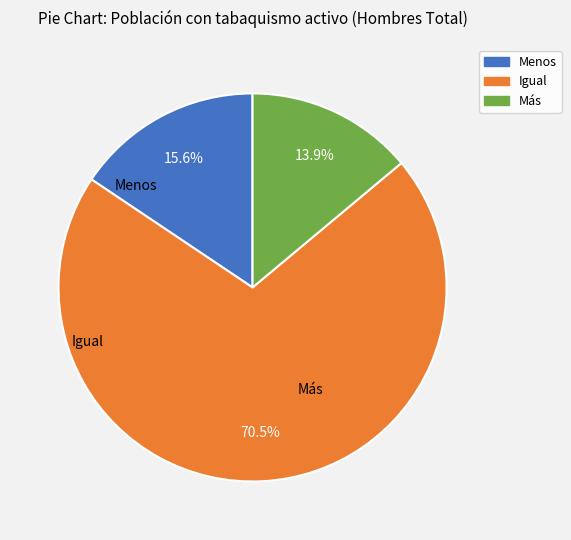

Does Menos represent more than half of the total?

No